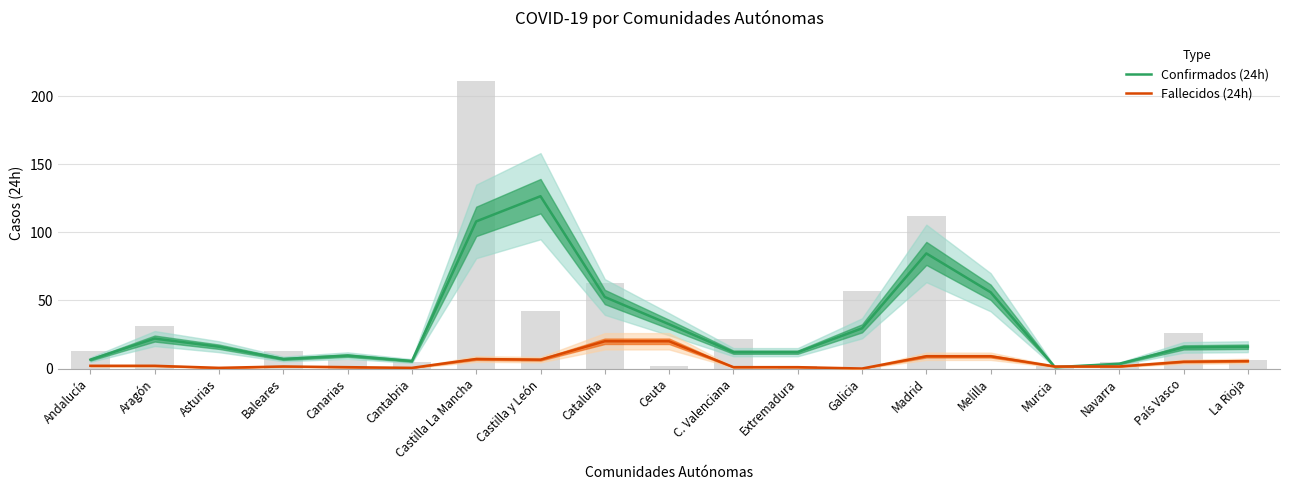

Where does the Confirmados (24h) series first go above 16?

Aragón